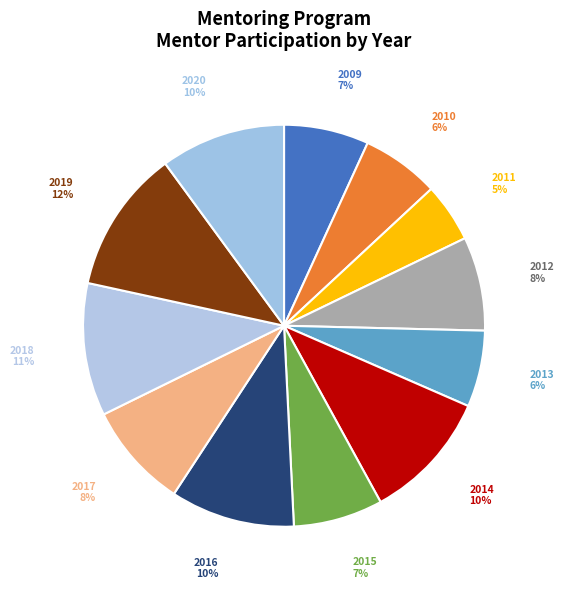

Does 2013 account for over 50% of the chart?

No